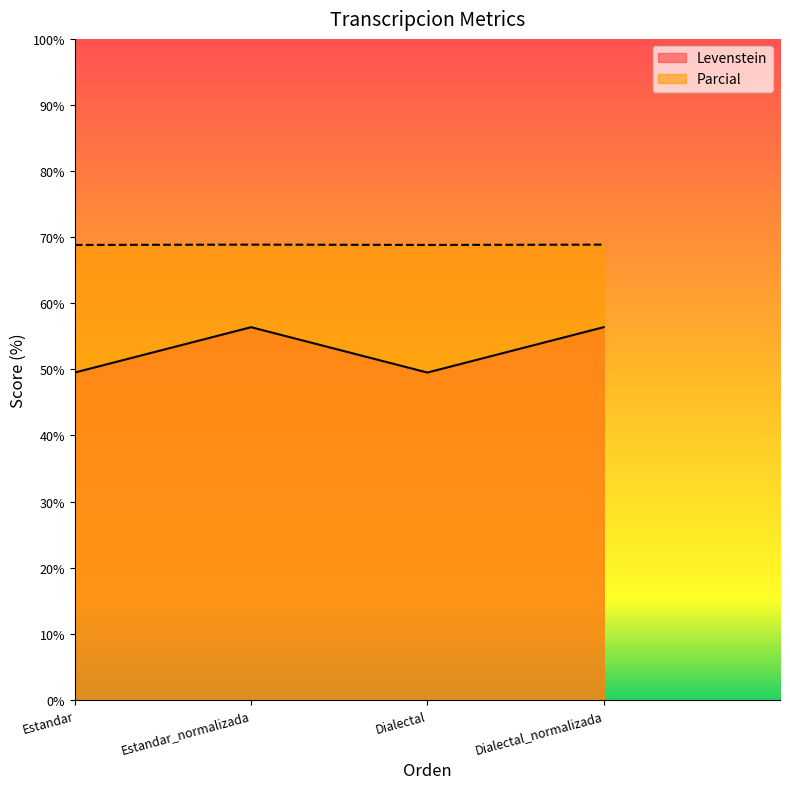

Reading left to right, list all the values displayed in this chart.

Levenstein: 68.8	68.9	68.8	68.9
Parcial: 49.5	56.4	49.5	56.4